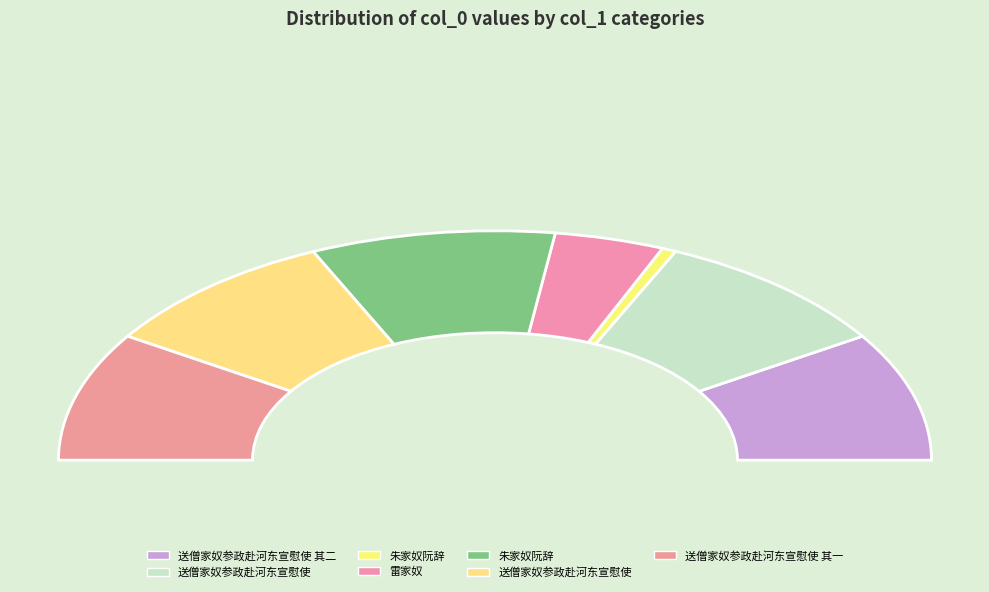

How much of the chart is everything except 送僧家奴参政赴河东宣慰使?

81.8%